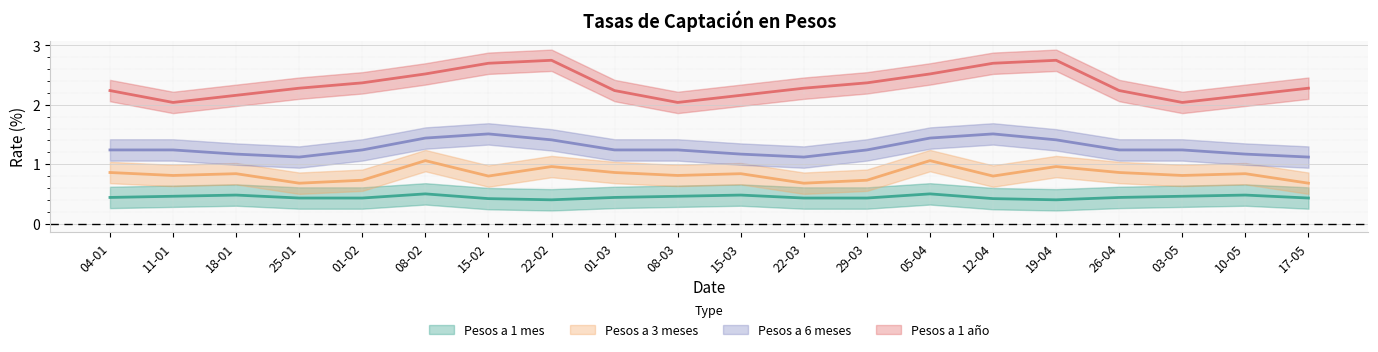

True or false: Pesos a 6 meses and Pesos a 1 año cross at least once.

False